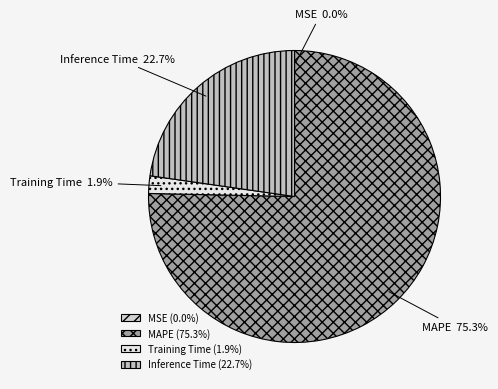

True or false: MAPE accounts for 66% of the total.

False